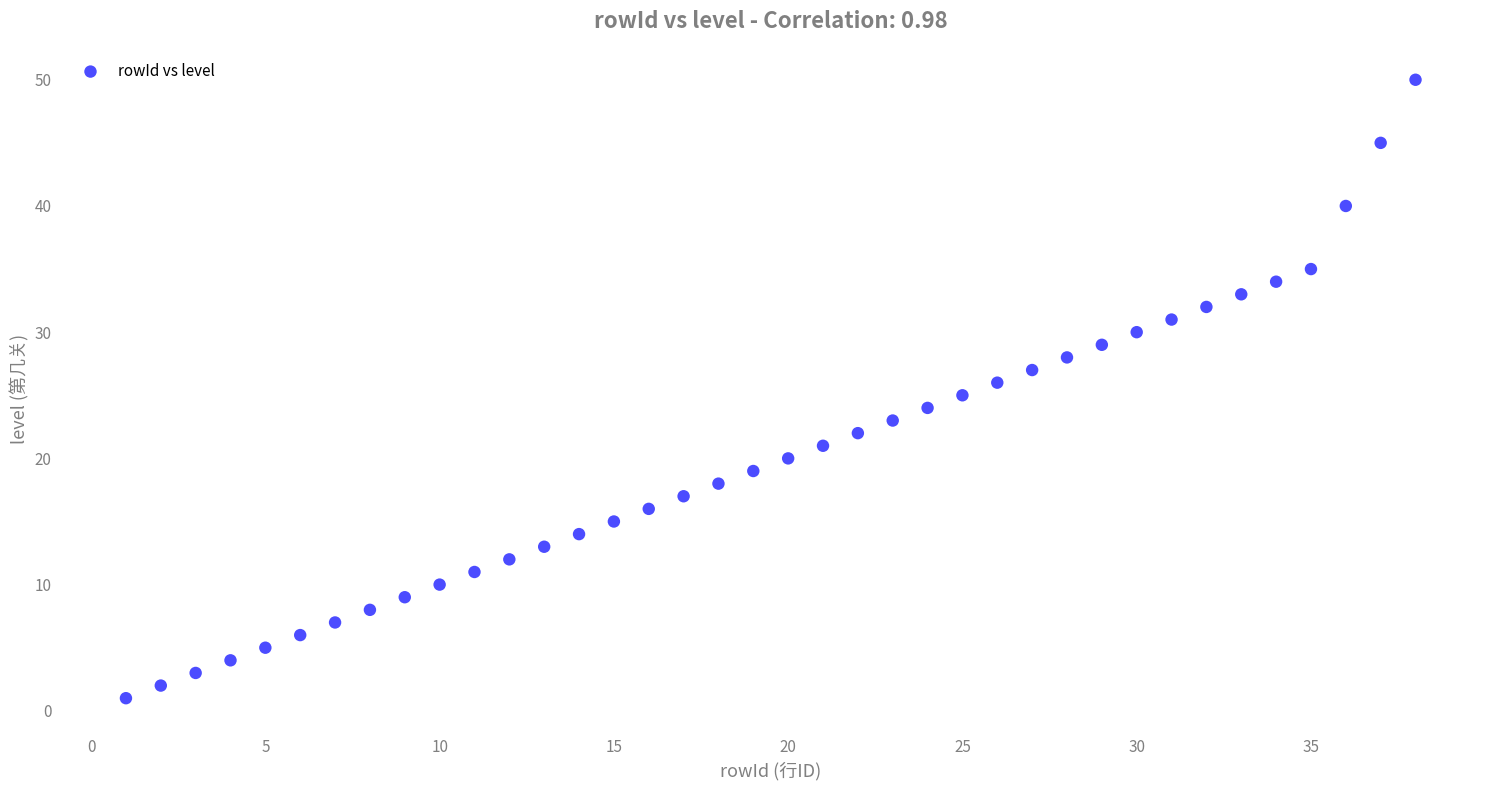

What is the range of X values (max minus min)?

37